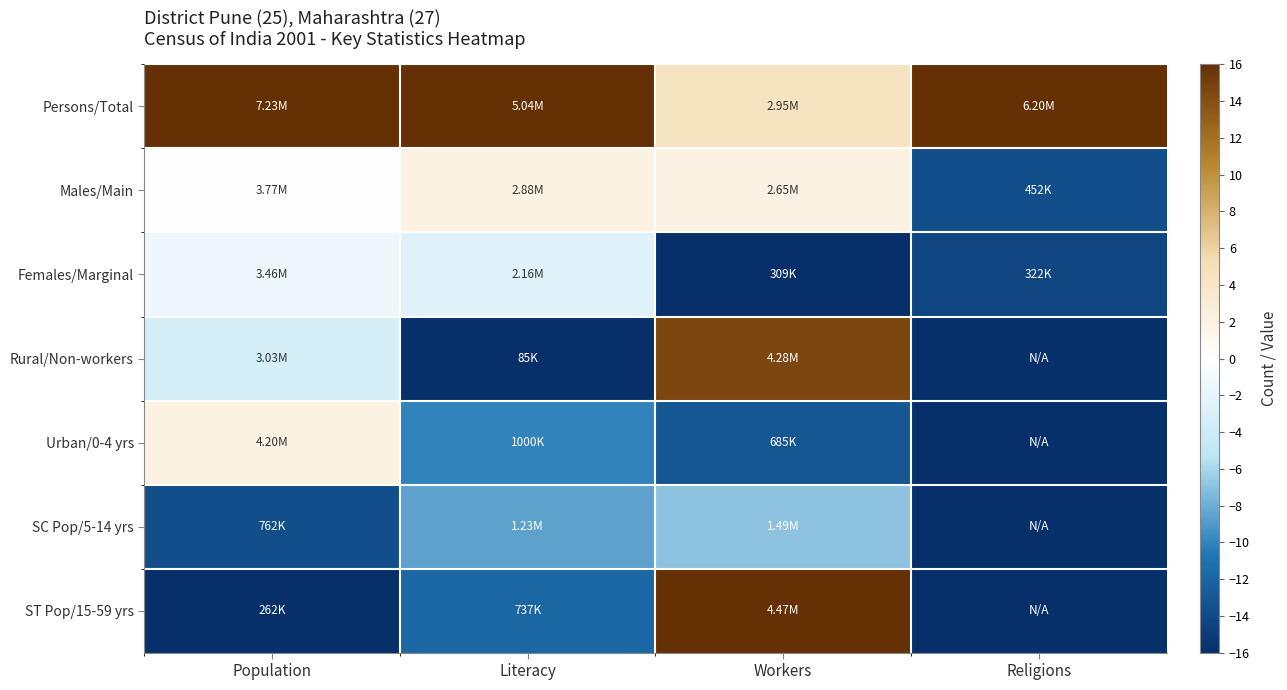

Reading left to right, transcribe all the data shown in this chart.

Persons/Total: Population=16.0	Literacy=16.0	Workers=4.4	Religions=16.0
Males/Main: Population=0.1	Literacy=2.1	Workers=2.0	Religions=-13.7
Females/Marginal: Population=-1.3	Literacy=-2.6	Workers=-16.0	Religions=-14.3
Rural/Non-workers: Population=-3.3	Literacy=-16.0	Workers=14.5	Religions=-16.0
Urban/0-4 yrs: Population=2.1	Literacy=-10.1	Workers=-13.1	Religions=-16.0
SC Pop/5-14 yrs: Population=-13.7	Literacy=-8.6	Workers=-6.9	Religions=-16.0
ST Pop/15-59 yrs: Population=-16.0	Literacy=-11.8	Workers=16.0	Religions=-16.0